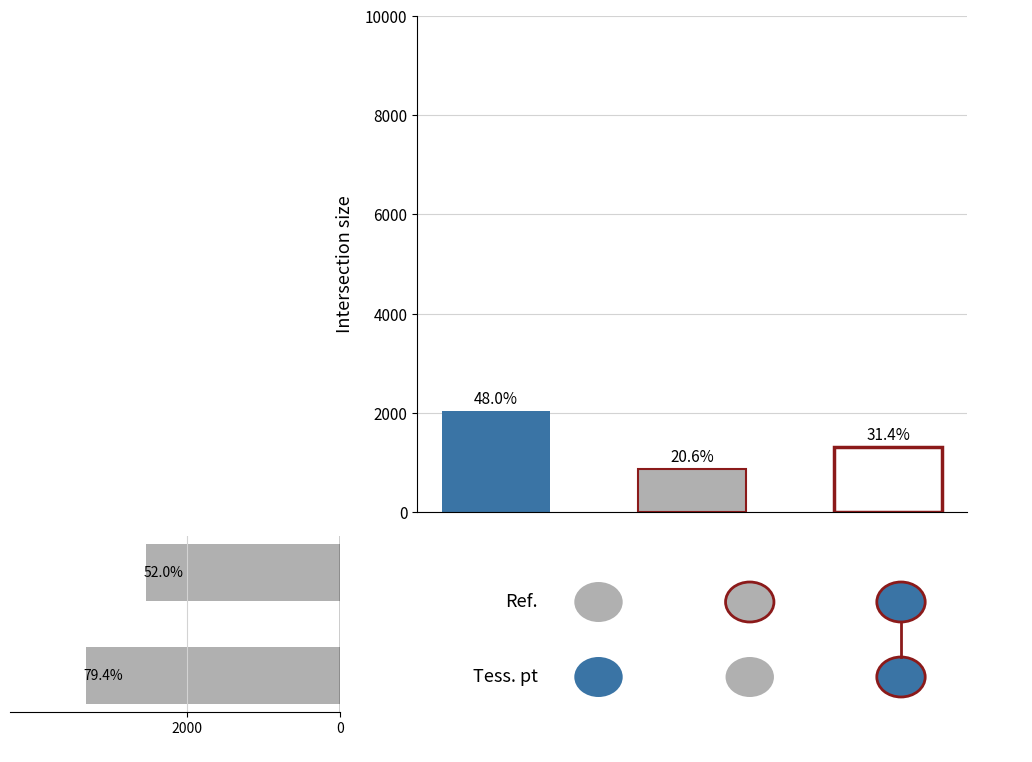

The value at 2000 is 5424. True or false?

False